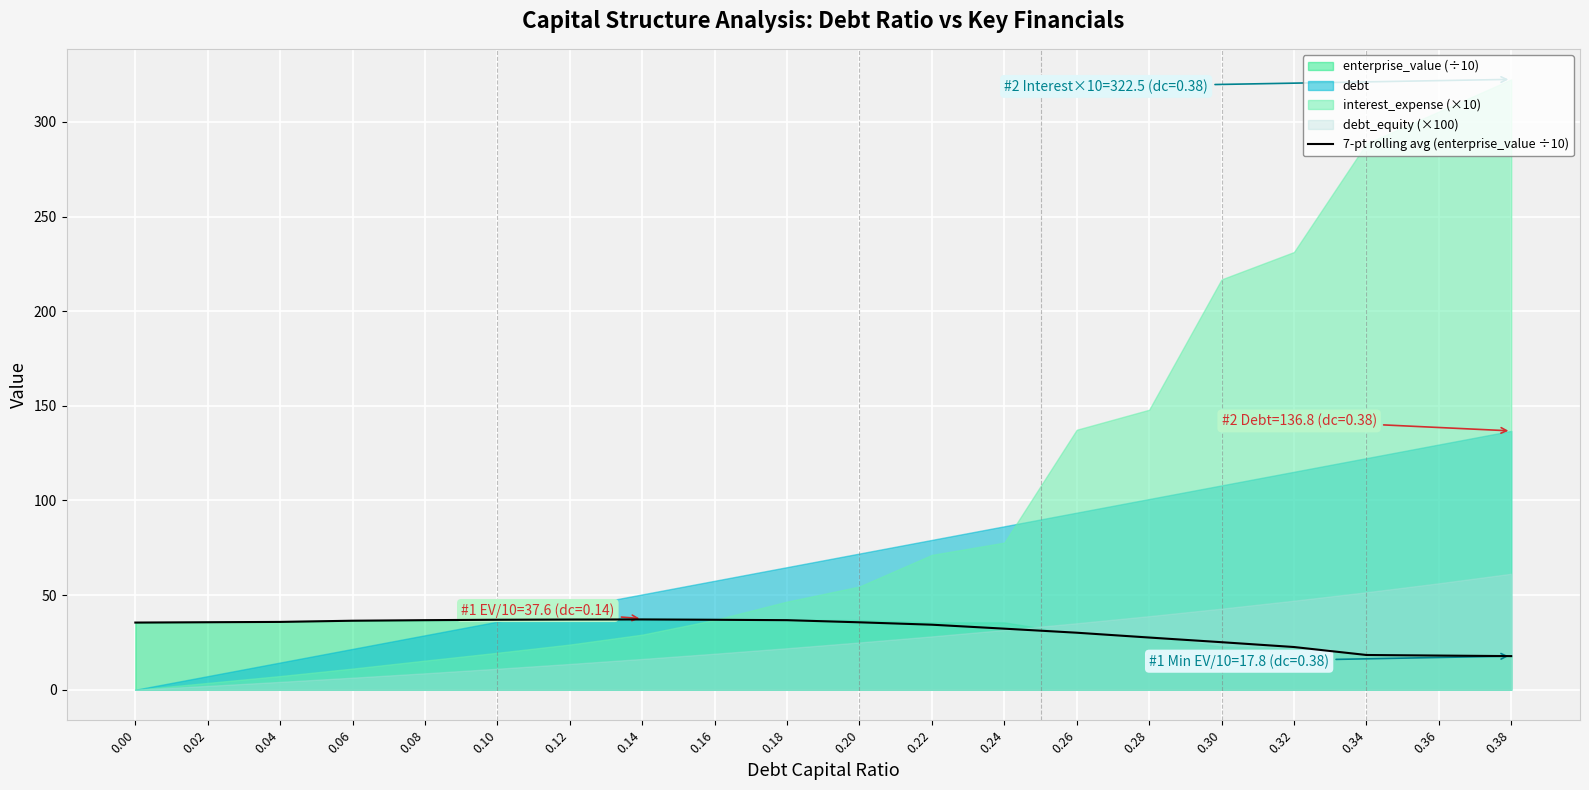

Rank the categories by value from highest to lowest.

0.14, 0.12, 0.10, 0.16, 0.08, 0.18, 0.06, 0.04, 0.02, 0.20, 0.00, 0.22, 0.24, 0.26, 0.28, 0.30, 0.32, 0.34, 0.36, 0.38